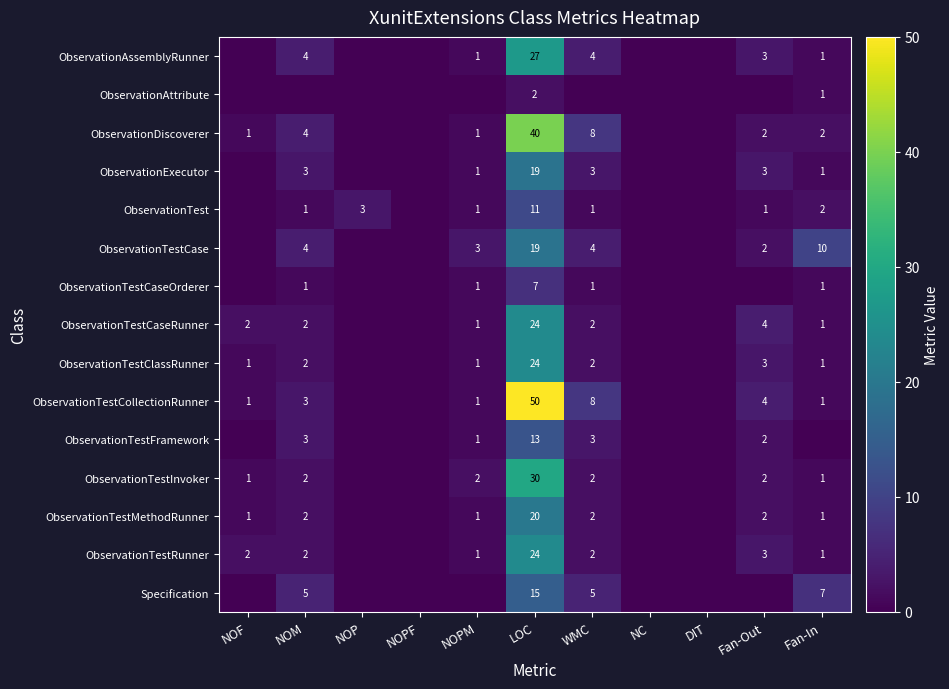

What is the difference between the ObservationTestRunner values at Fan-Out and LOC?

21